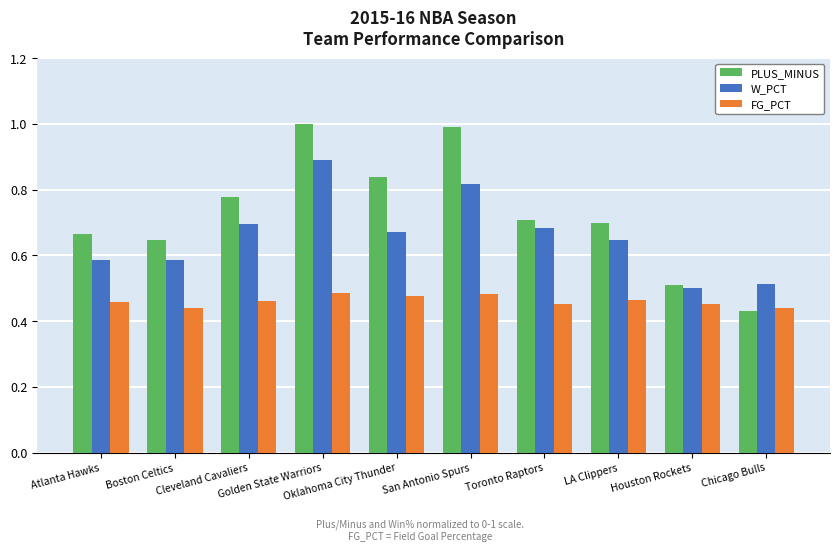

What are all the series names shown in the legend?

PLUS_MINUS, W_PCT, FG_PCT